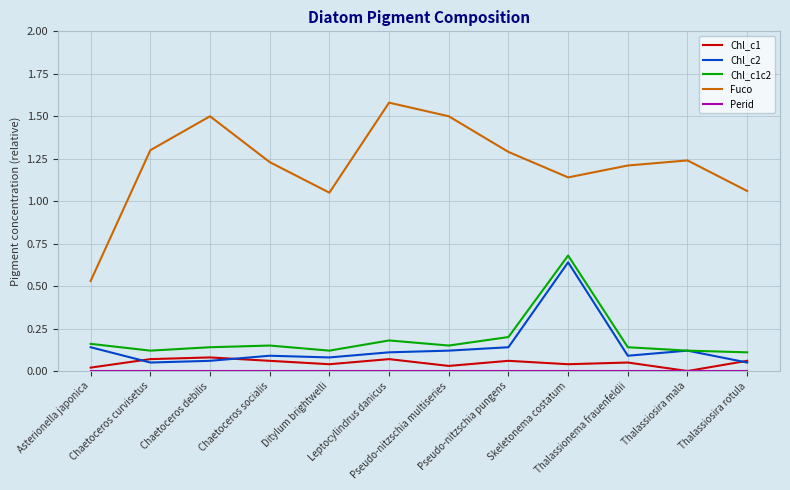

Which series has the widest spread of values?

Fuco